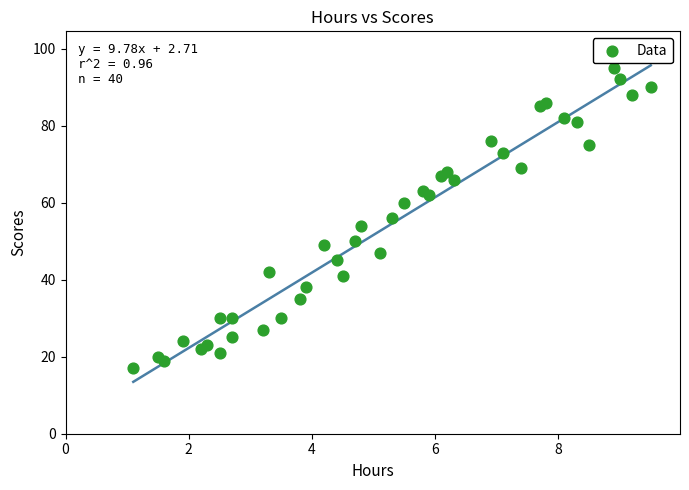

What is the range of Y values (max minus min)?

78